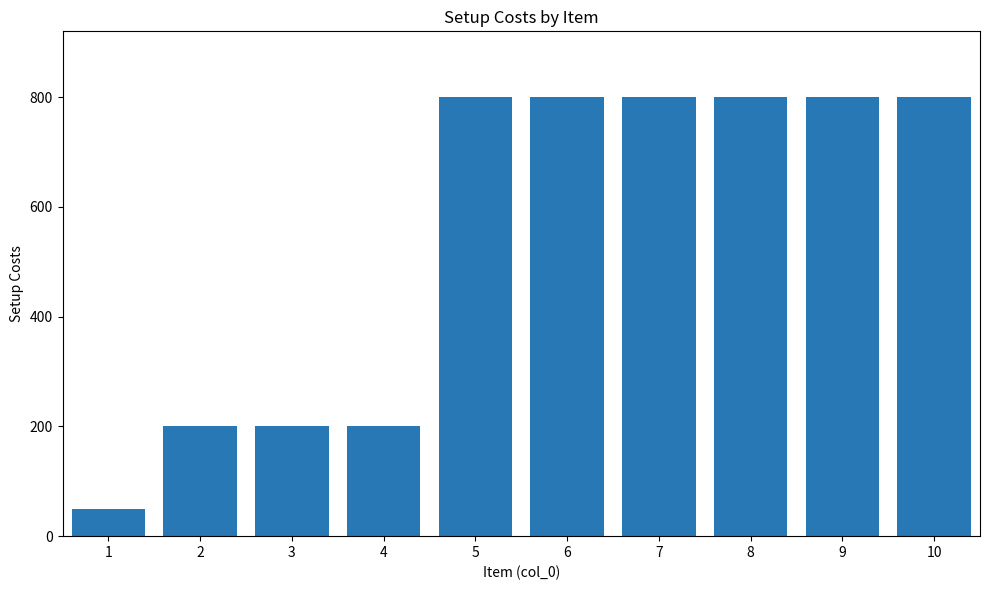

Between 9 and 4, which is larger?

9